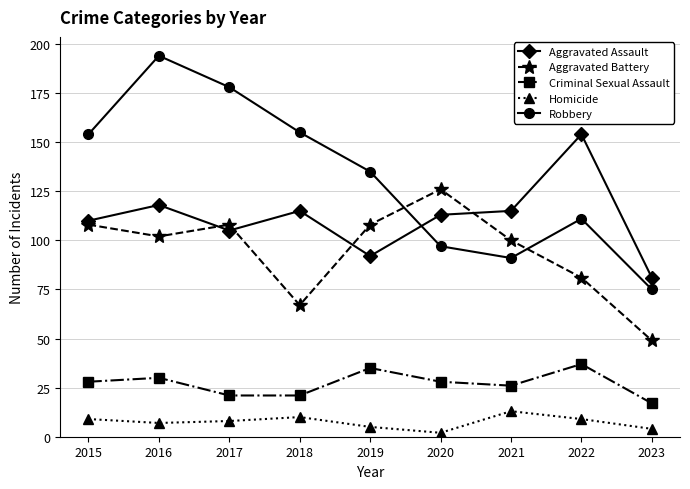

True or false: Homicide and Aggravated Assault cross at least once.

False